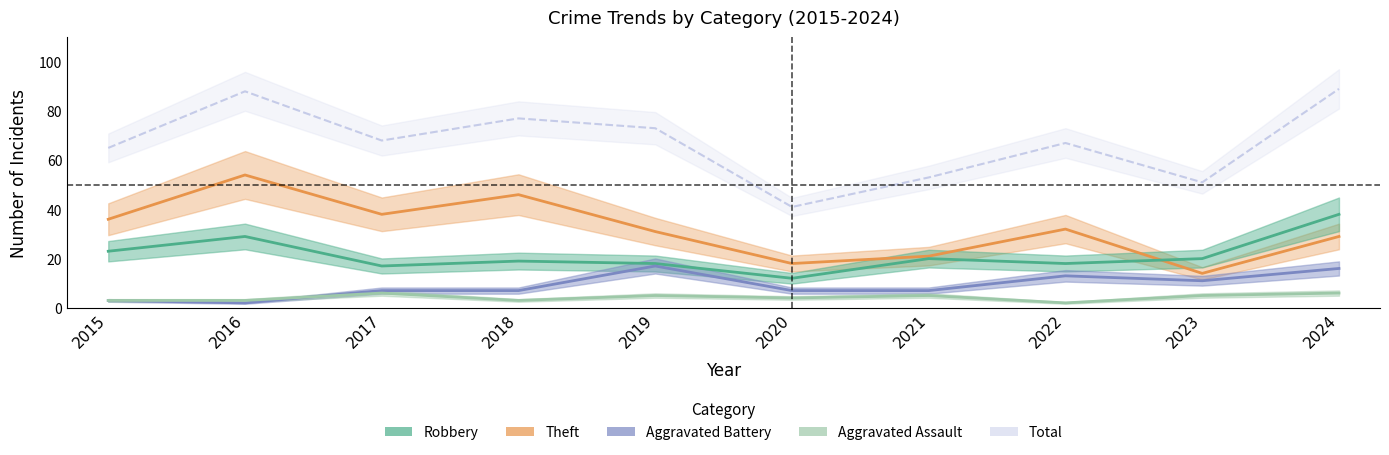

At how many categories does at least one series exceed 49?

9